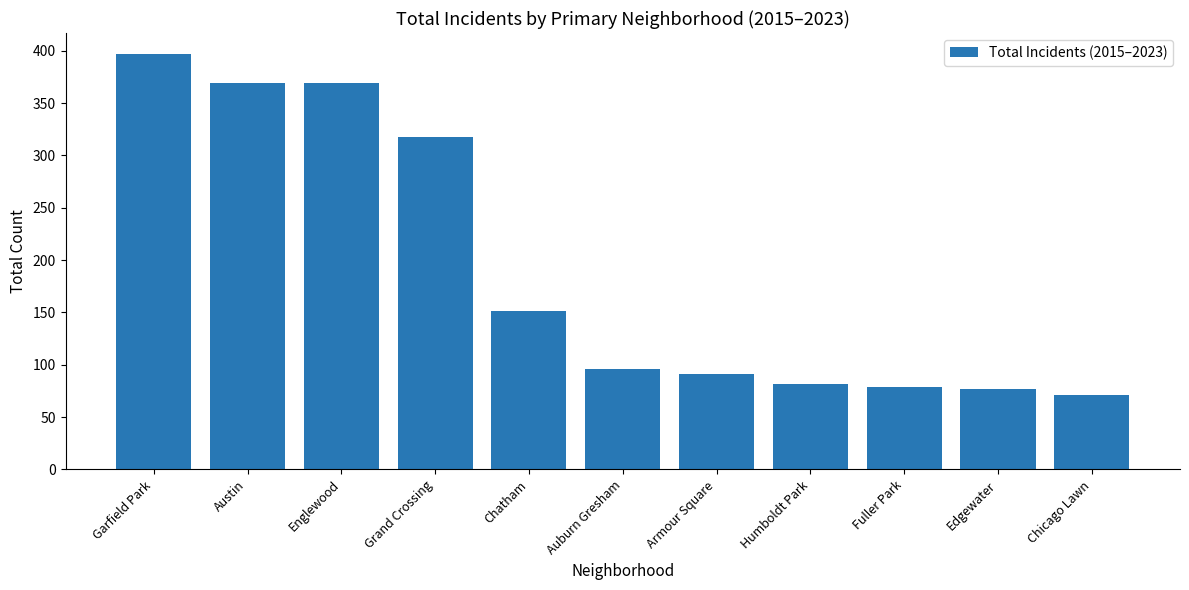

What is the label of the 10th bar from the left?

Edgewater